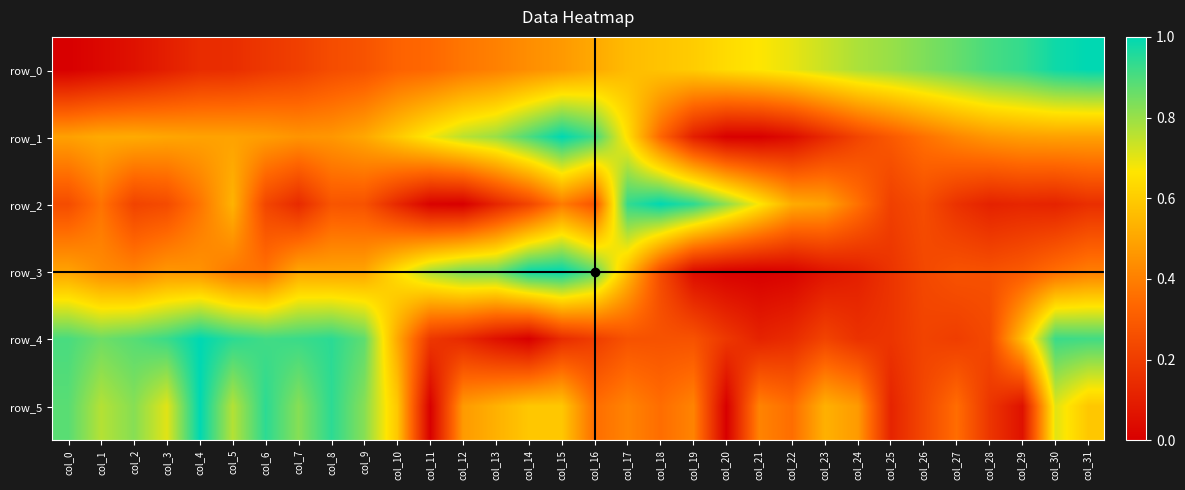

What is the difference between the maximum and minimum values in the row_3 series?

1.0